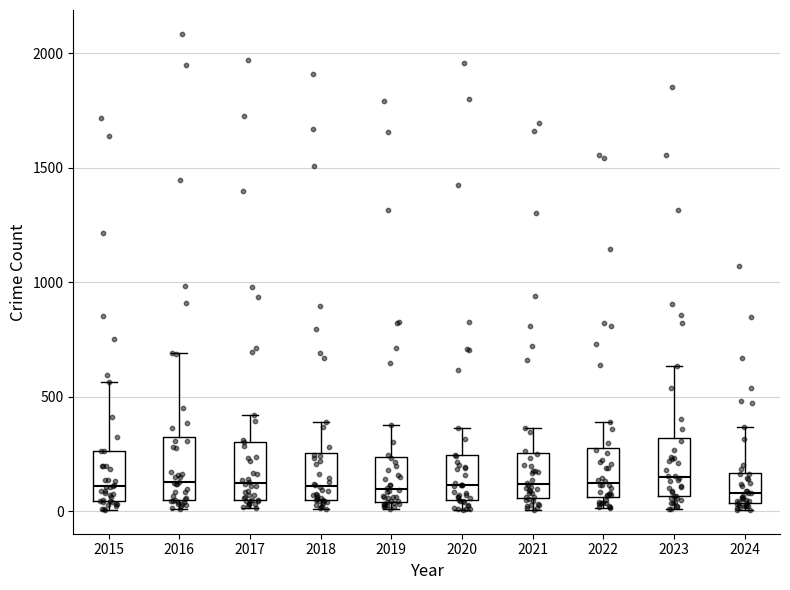

Reading left to right, transcribe this box plot: for each box, give where its median line is, the range the box spans, and where its two whiskers end, as read against the y-axis. The values are not printed on the chart, so give them approximately, as read against the axis.

2015: median 100, box 50 to 250, whiskers 0 to 550
2016: median 150, box 50 to 300, whiskers 0 to 700
2017: median 100, box 50 to 300, whiskers 0 to 400
2018: median 100, box 50 to 250, whiskers 0 to 400
2019: median 100, box 50 to 250, whiskers 0 to 400
2020: median 100, box 50 to 250, whiskers 0 to 350
2021: median 100, box 50 to 250, whiskers 0 to 350
2022: median 100, box 50 to 250, whiskers 0 to 400
2023: median 150, box 50 to 300, whiskers 0 to 650
2024: median 100, box 50 to 150, whiskers 0 to 350